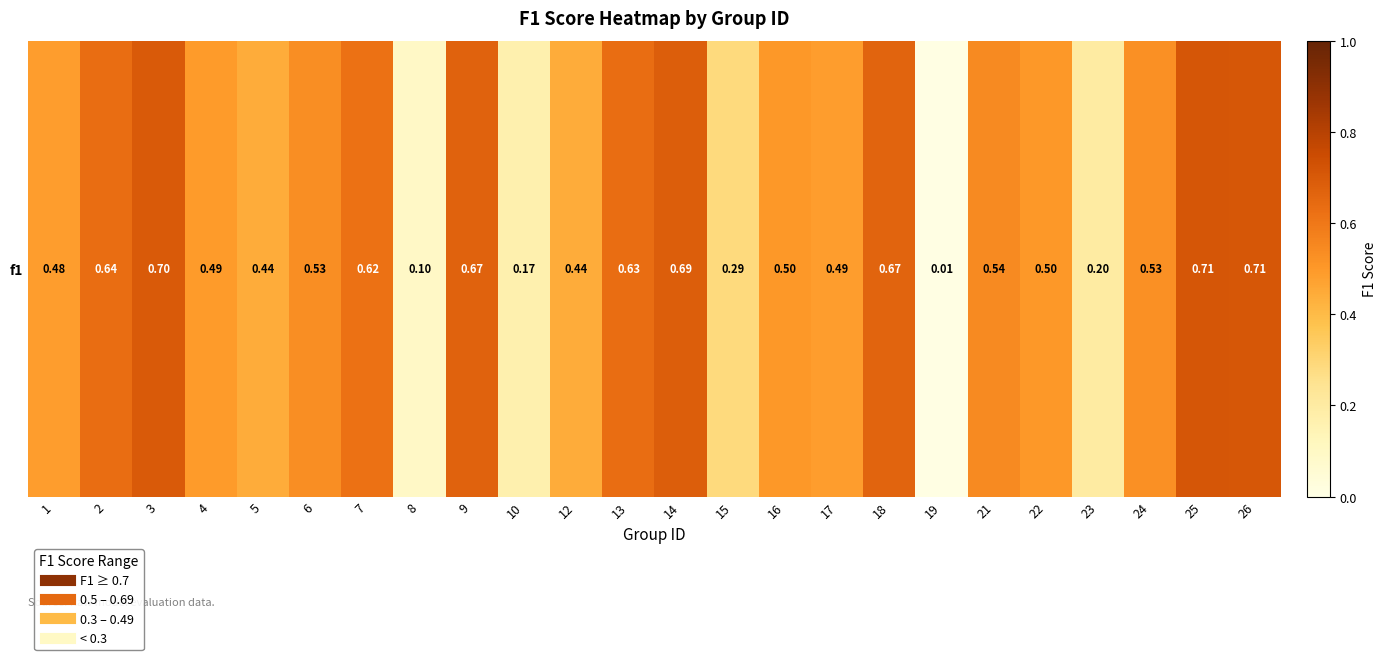

Reading left to right, extract all data points from this chart.

0.5	0.6	0.7	0.5	0.4	0.5	0.6	0.1	0.7	0.2	0.4	0.6	0.7	0.3	0.5	0.5	0.7	0.0	0.5	0.5	0.2	0.5	0.7	0.7